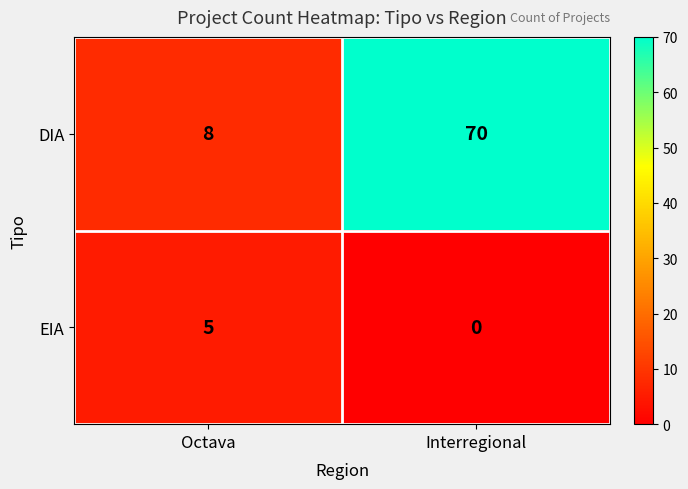

What is the total value across all series at Octava?

13